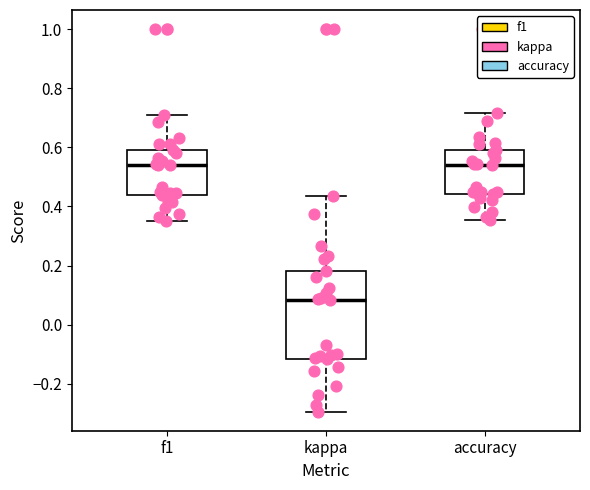

Reading left to right, transcribe this box plot: for each box, give where its median line is, the range the box spans, and where its two whiskers end, as read against the y-axis. The values are not printed on the chart, so give them approximately, as read against the axis.

f1: median 0.54, box 0.44 to 0.60, whiskers 0.36 to 0.72
kappa: median 0.08, box -0.12 to 0.18, whiskers -0.30 to 0.44
accuracy: median 0.54, box 0.44 to 0.60, whiskers 0.36 to 0.72